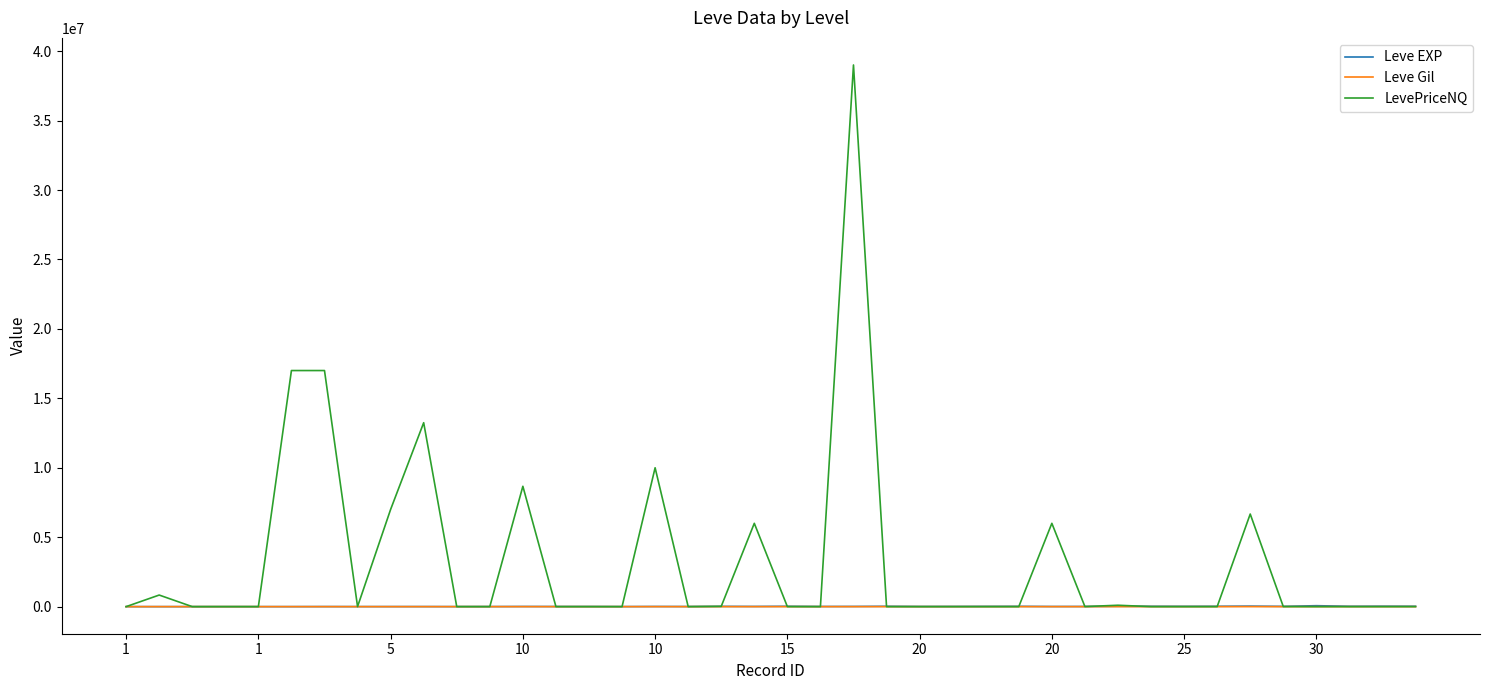

Which series has the widest spread of values?

LevePriceNQ